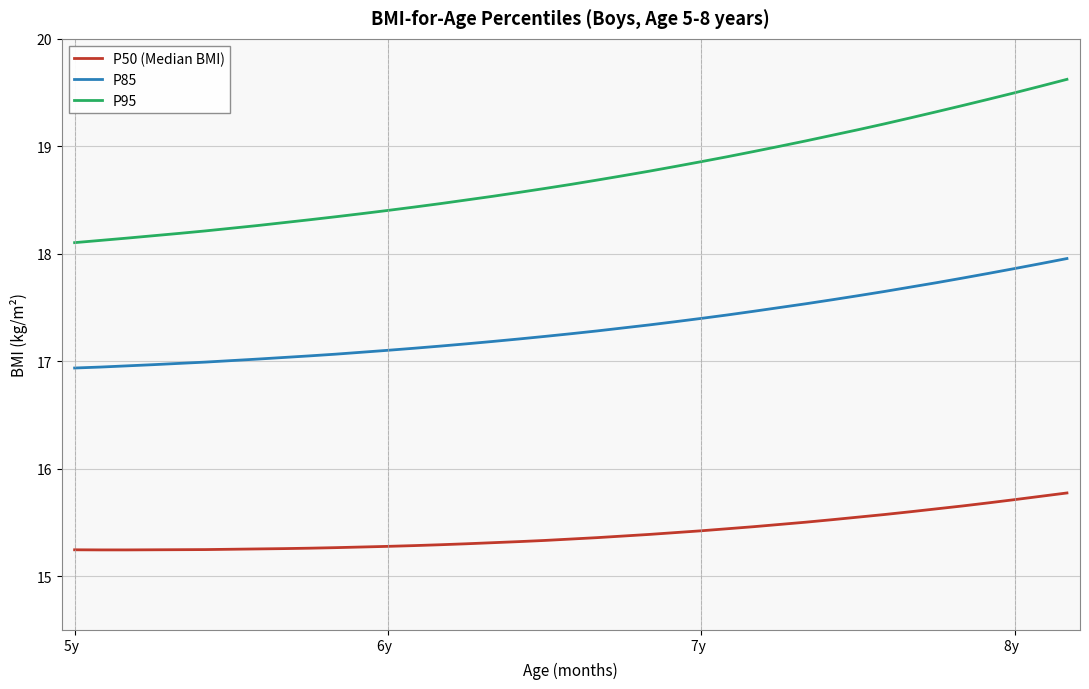

True or false: P95 and P85 intersect in this chart.

False